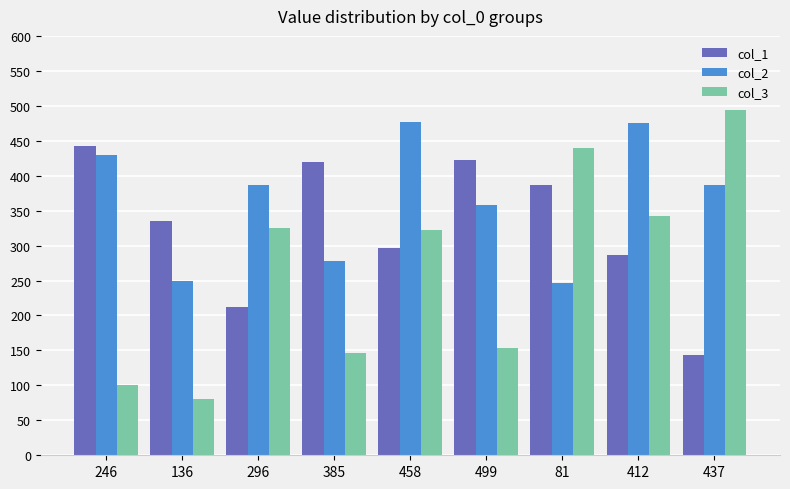

Which category has the highest value across all series?

437